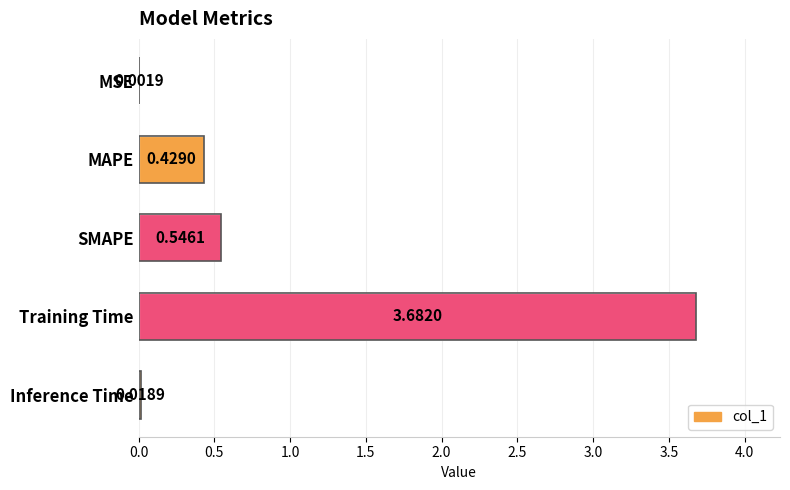

What is the maximum value shown in the chart?

3.7